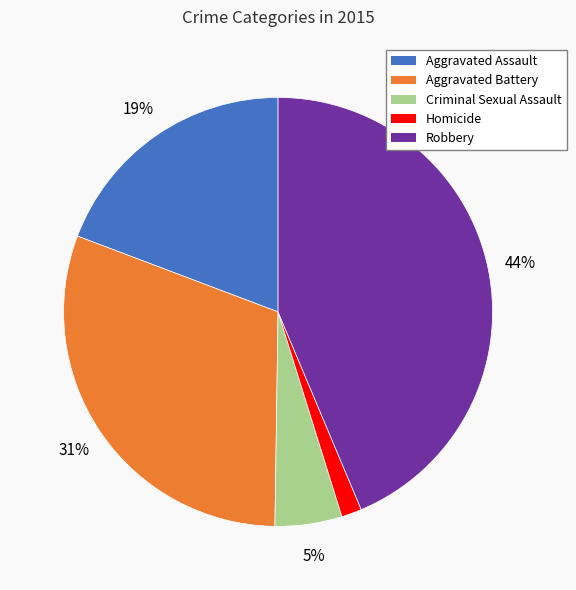

Combined, do Aggravated Assault and Robbery account for over 50%?

Yes